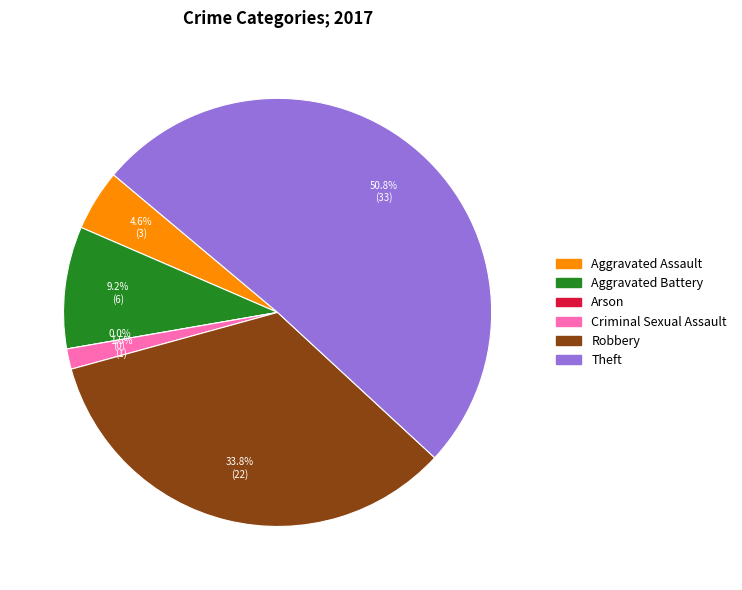

To the nearest percent, what is the combined percentage of Criminal Sexual Assault and Theft?

52%